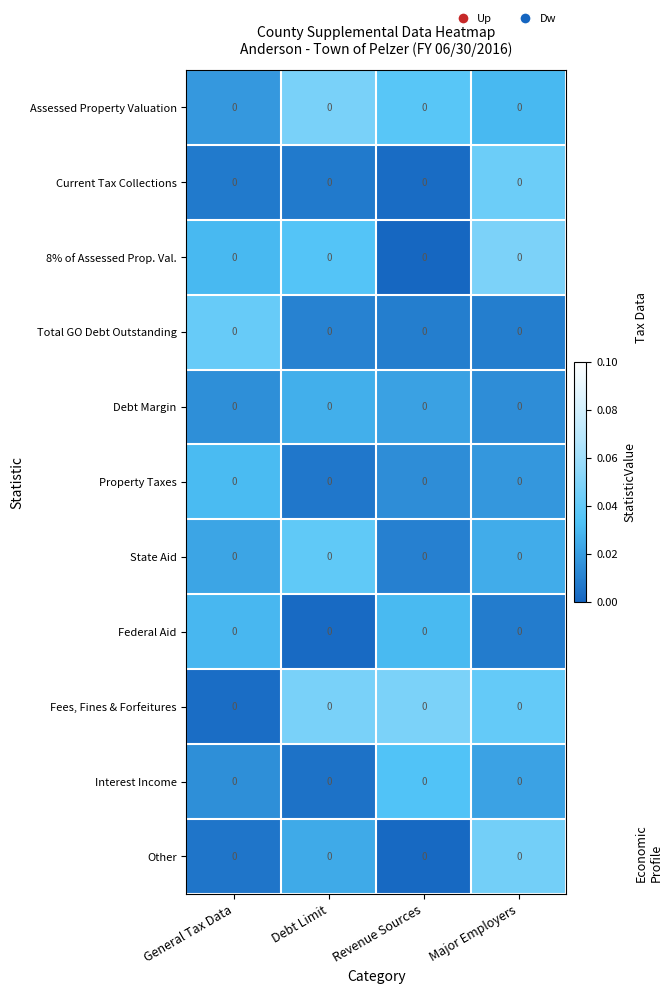

At Debt Limit, list the series in order from largest to smallest.

Assessed Property Valuation, Fees, Fines & Forfeitures, State Aid, 8% of Assessed Prop. Val., Debt Margin, Other, Total GO Debt Outstanding, Current Tax Collections, Property Taxes, Interest Income, Federal Aid